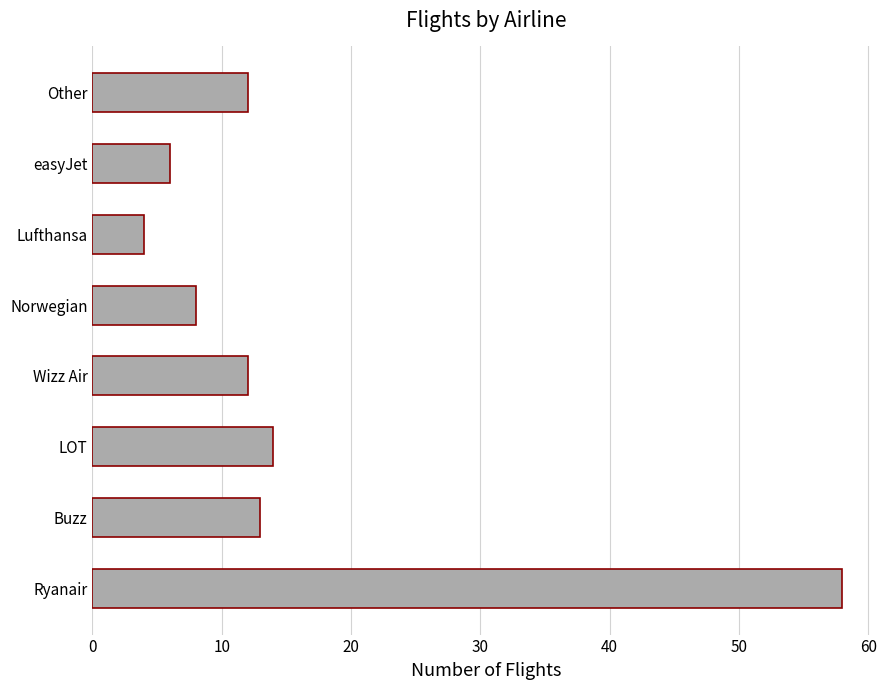

What is the change in value from Lufthansa to Other?

+8